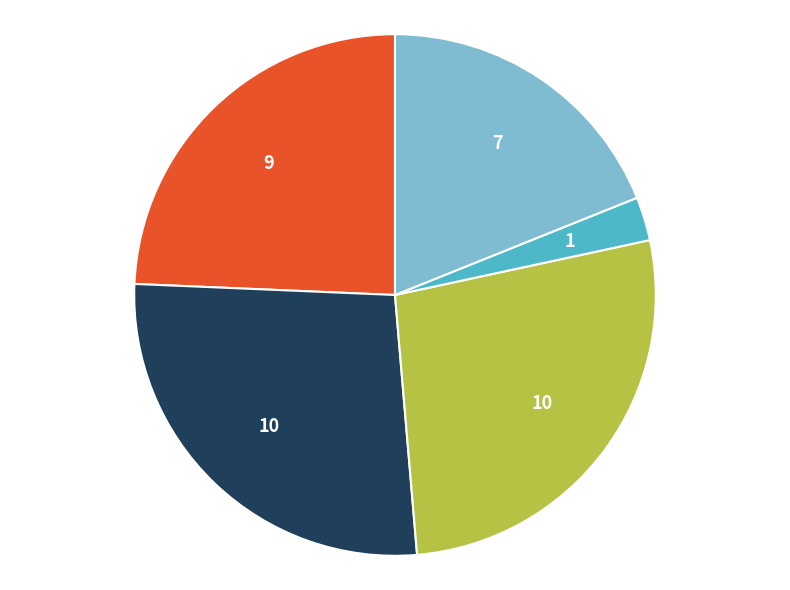

Does any single category account for the majority?

No